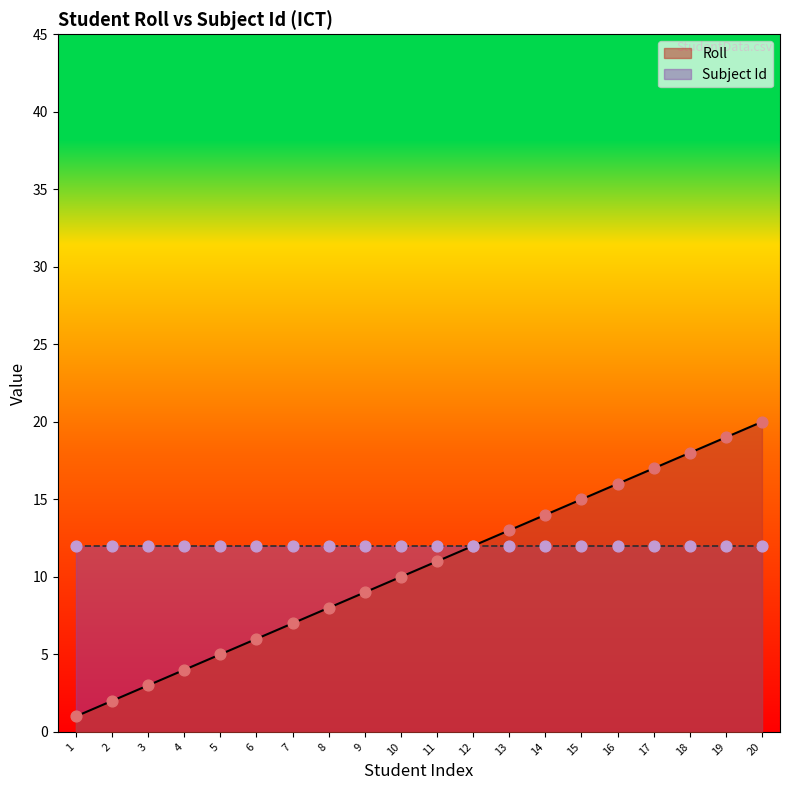

Which has a higher value, 11 or 10?

11